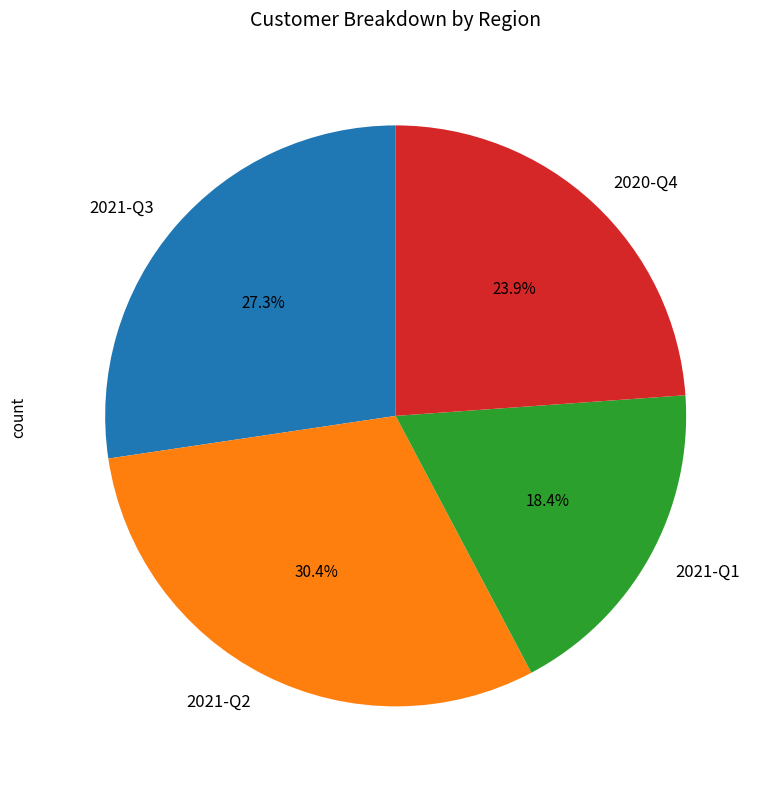

To the nearest percent, what is the combined percentage of 2021-Q3 and 2021-Q2?

58%